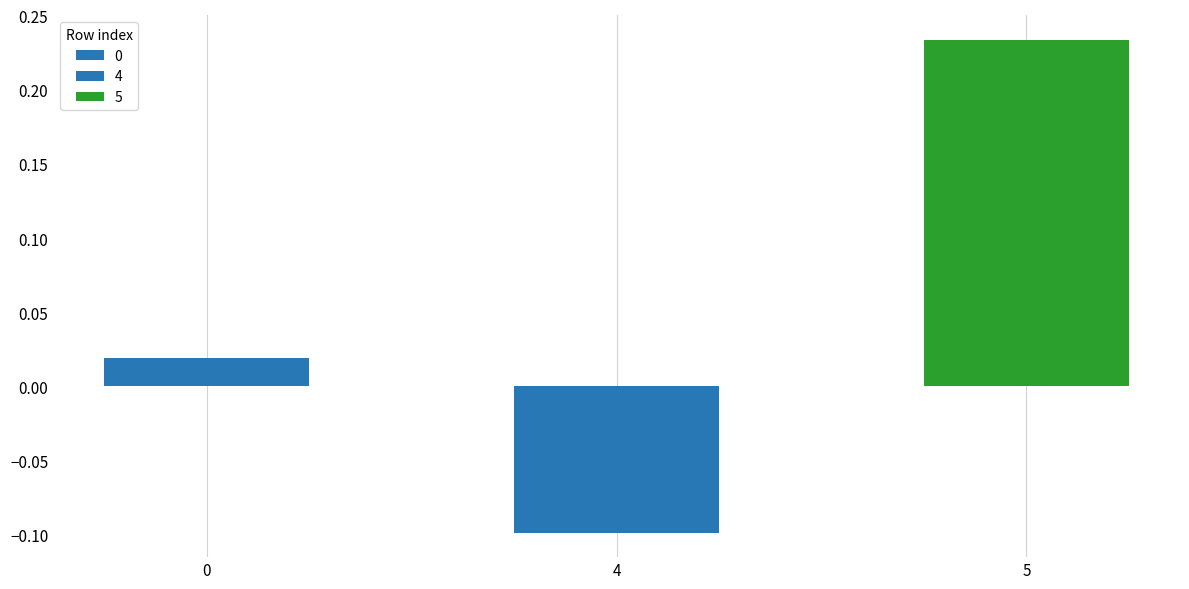

The chart shows a value of -0.0 at 9. True or false?

False